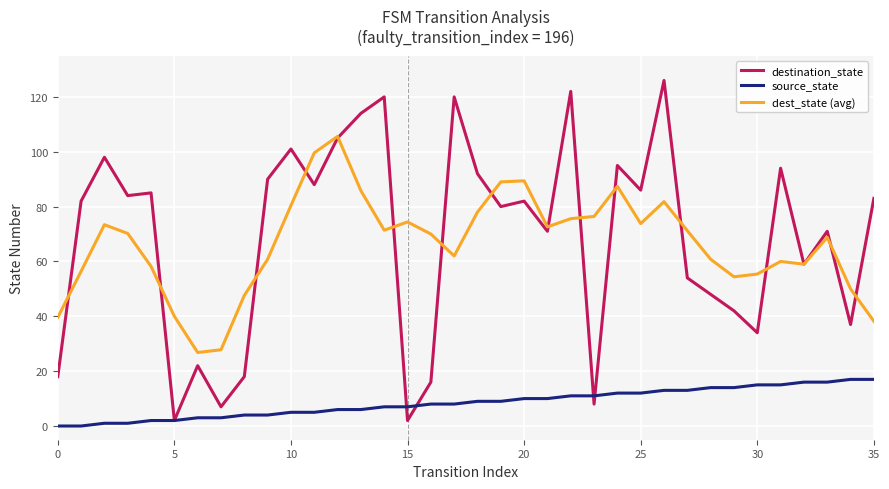

Rank the series by their maximum value, from highest to lowest.

destination_state, dest_state (avg), source_state